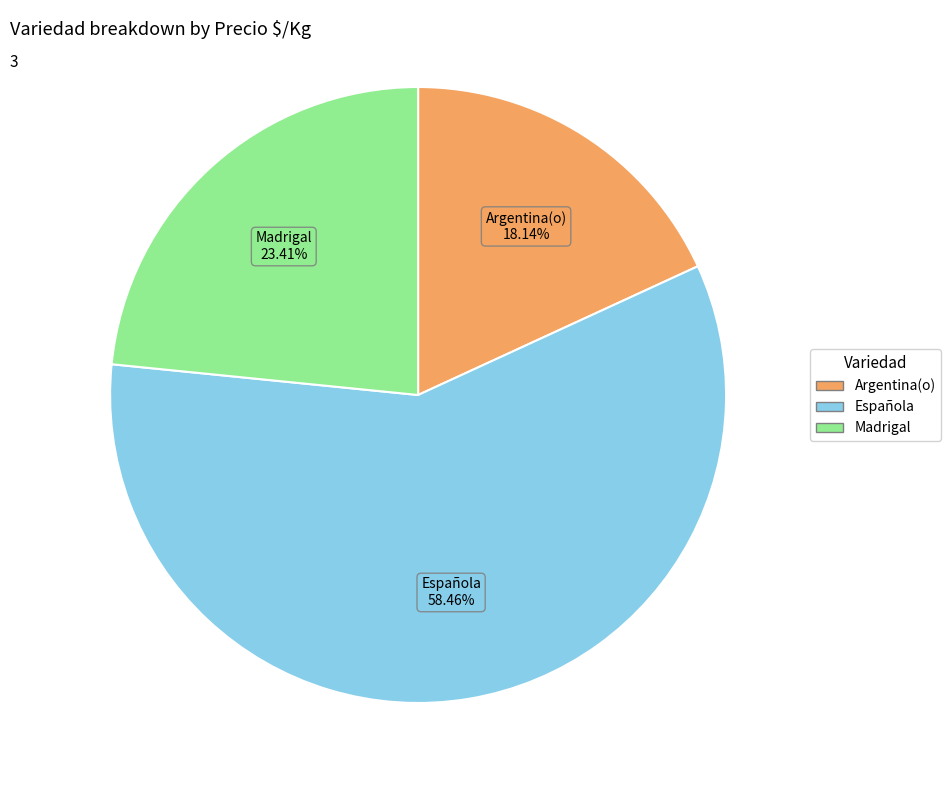

Is there any slice that represents more than half of the pie?

Yes